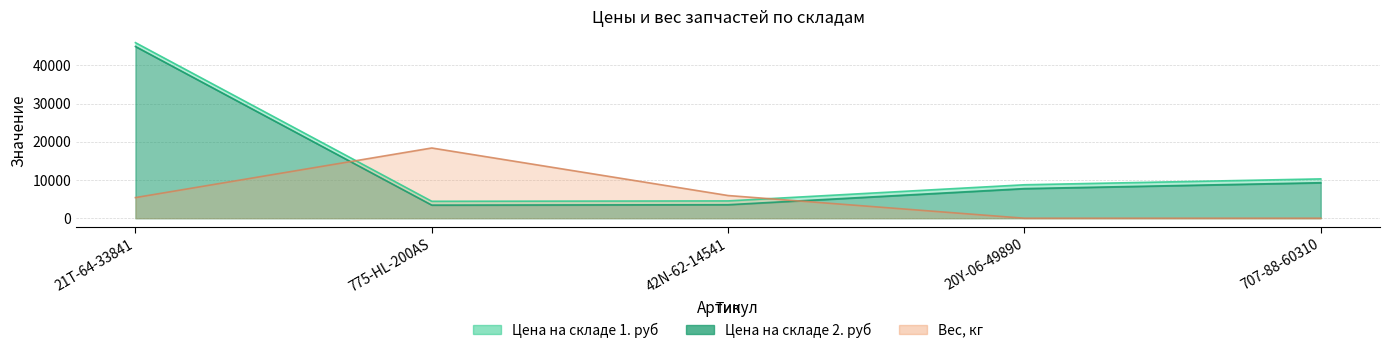

The value of Цена на складе 2. руб at 20Y-06-49890 is 7749.4. True or false?

True